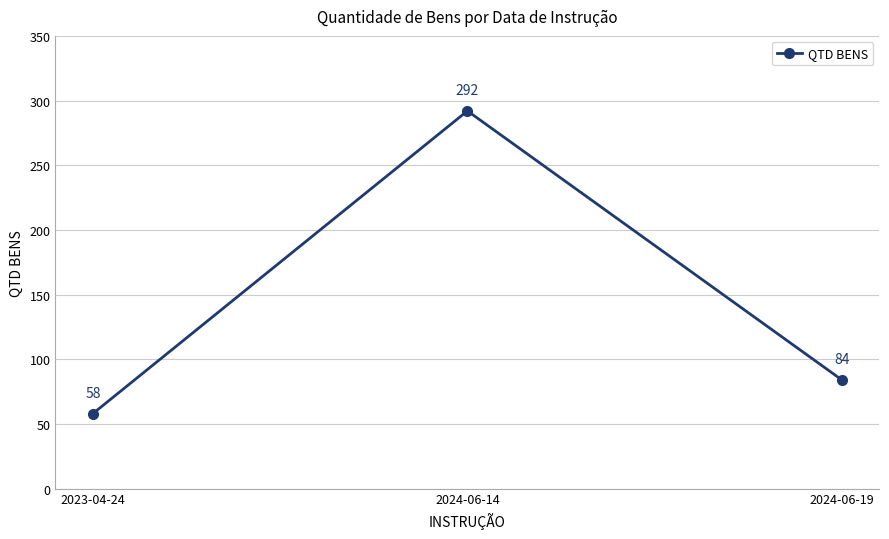

Reading left to right, what are all the values shown in this chart?

58	292	84